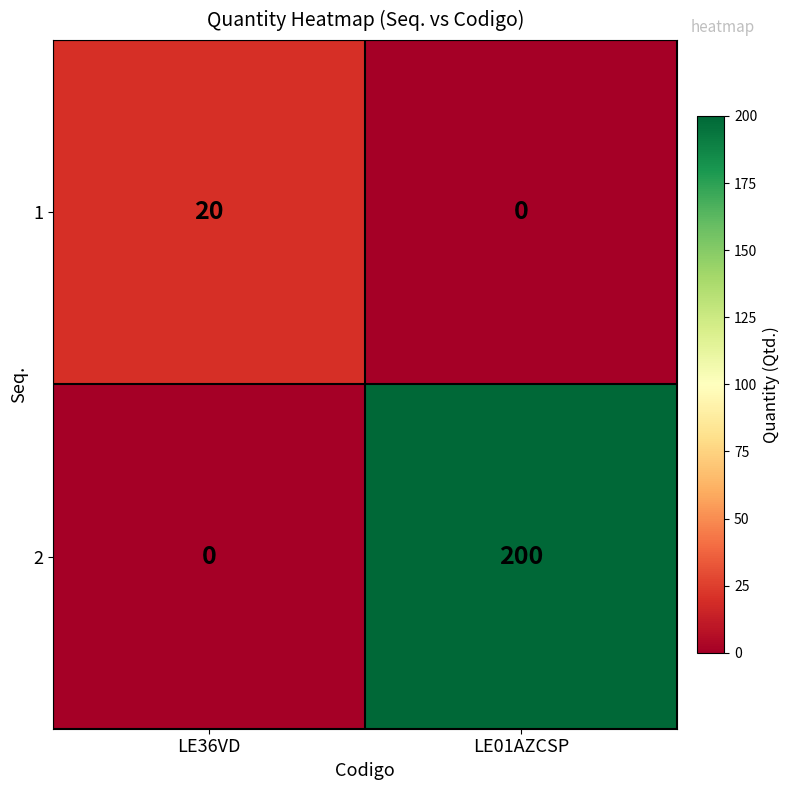

Which category has the highest value across all series?

LE01AZCSP